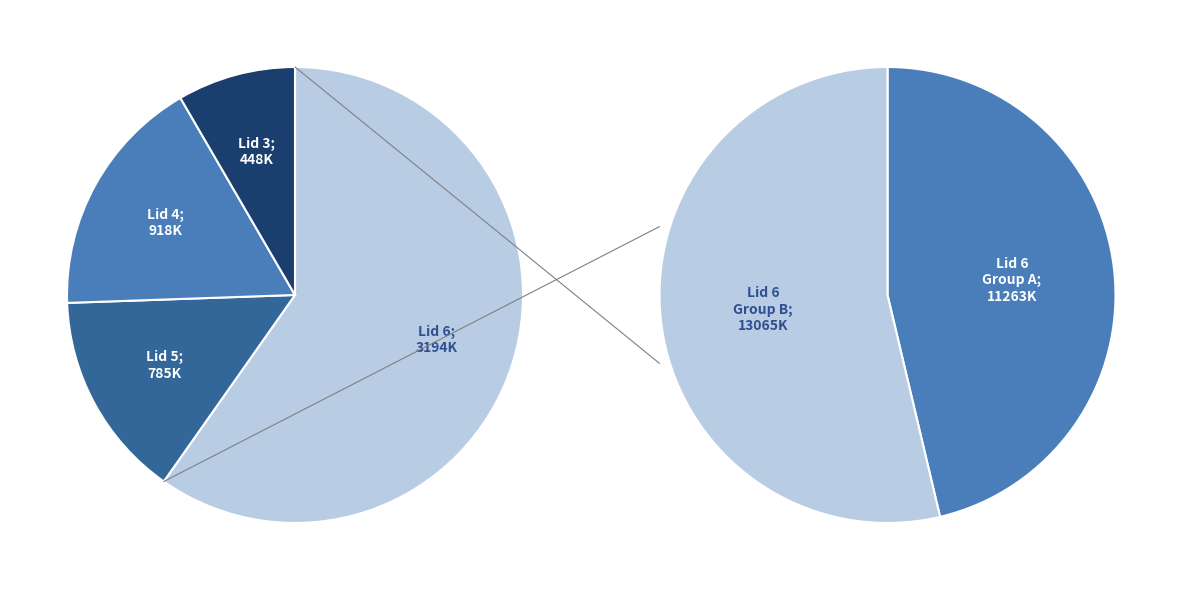

Does Lid 3 represent more than half of the total?

No